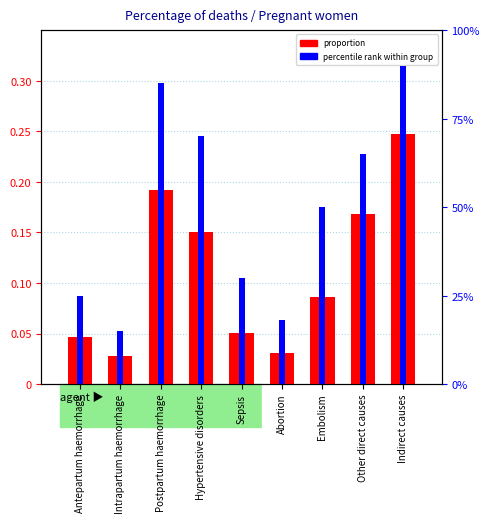

What is the average value of the proportion series?

0.1